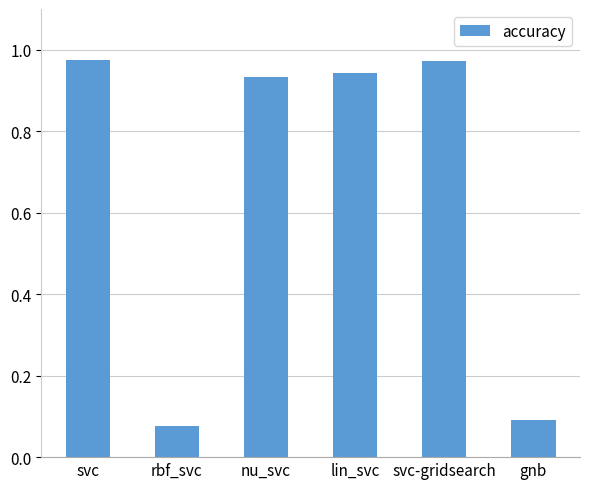

What is the label of the 2nd bar from the left?

rbf_svc